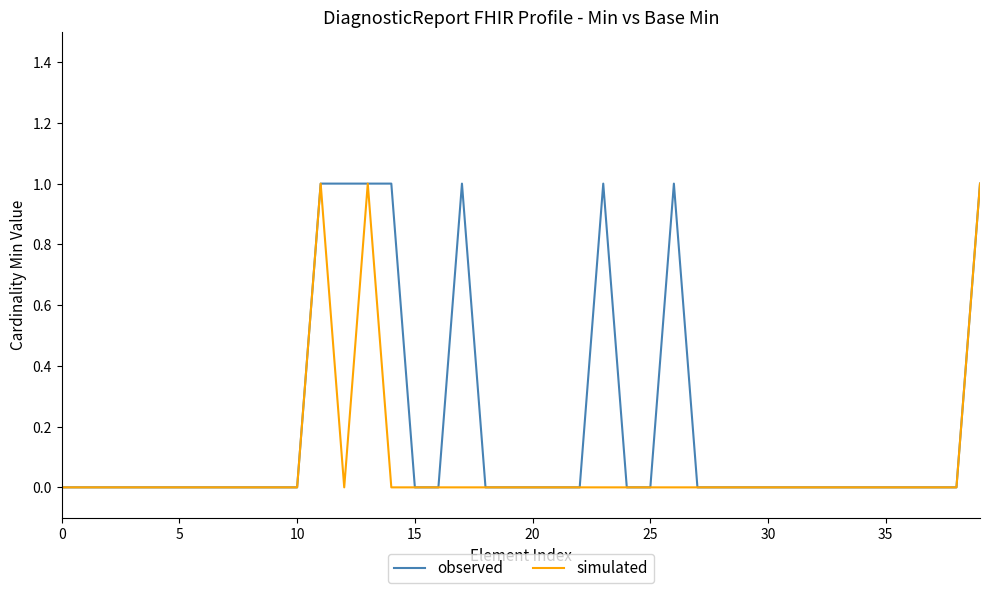

Which series has the largest total across all categories?

observed